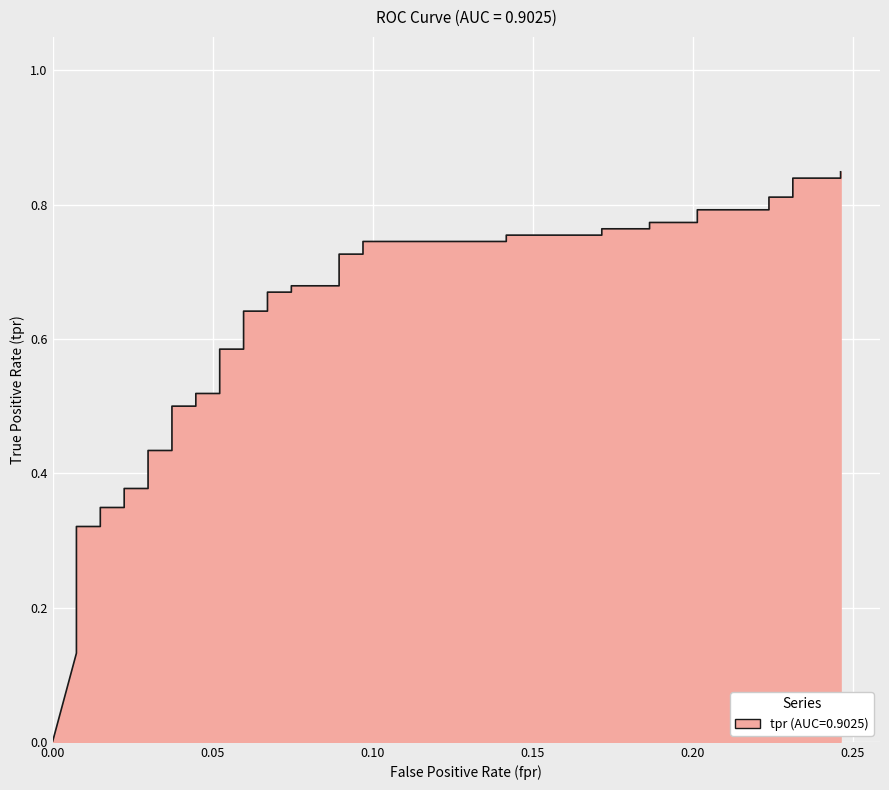

How many categories are shown in the chart?

40